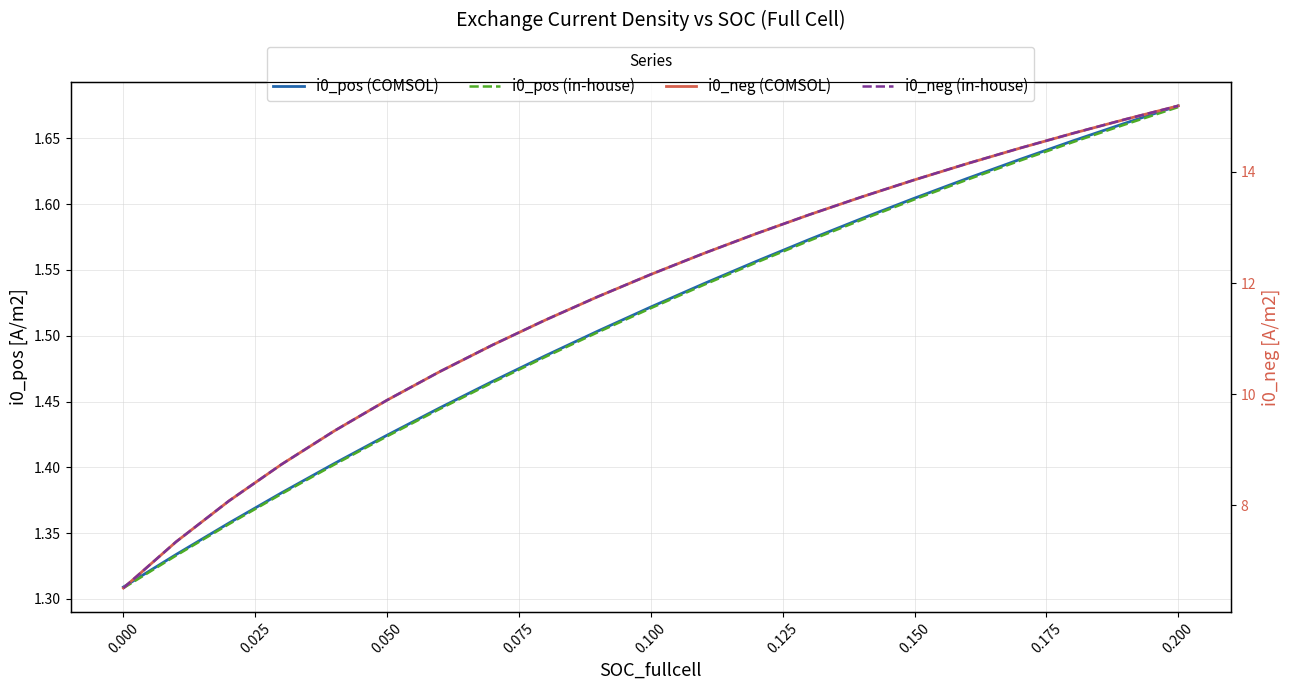

Rank the series by their maximum value, from highest to lowest.

i0_neg (in-house), i0_neg (COMSOL), i0_pos (COMSOL), i0_pos (in-house)